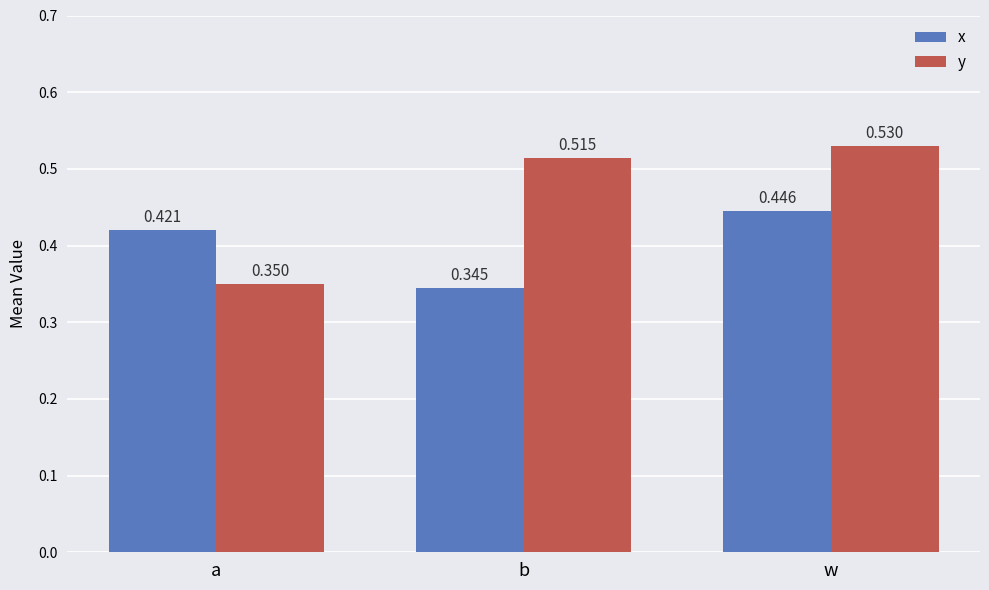

Rank the series by their average value, from lowest to highest.

x, y